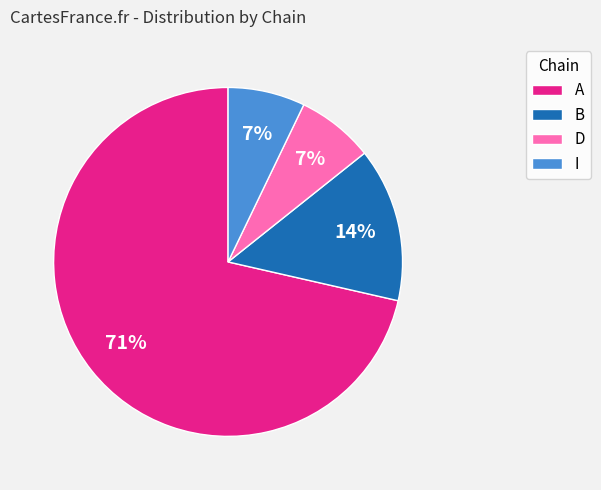

Count the number of slices in the pie.

4